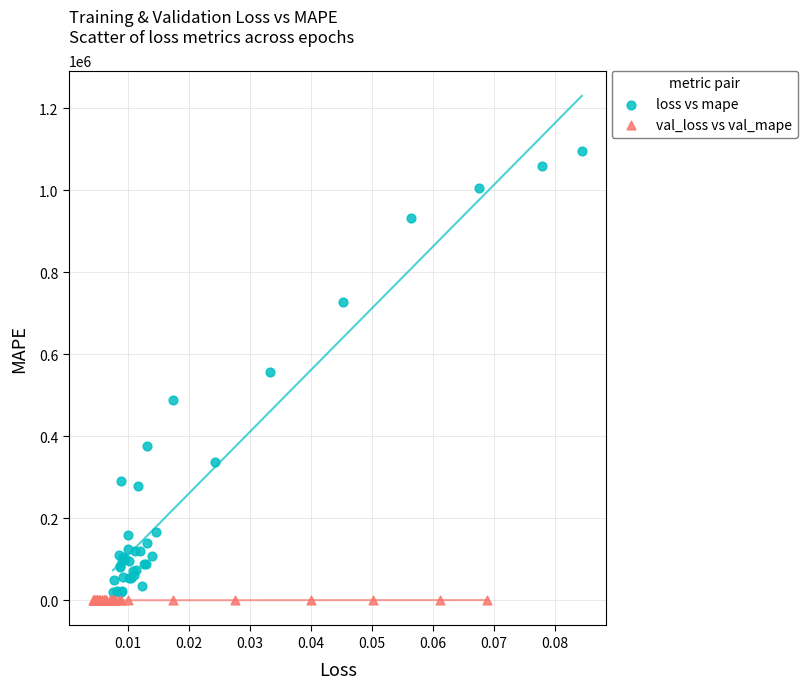

Which series reaches the maximum Y coordinate?

loss vs mape